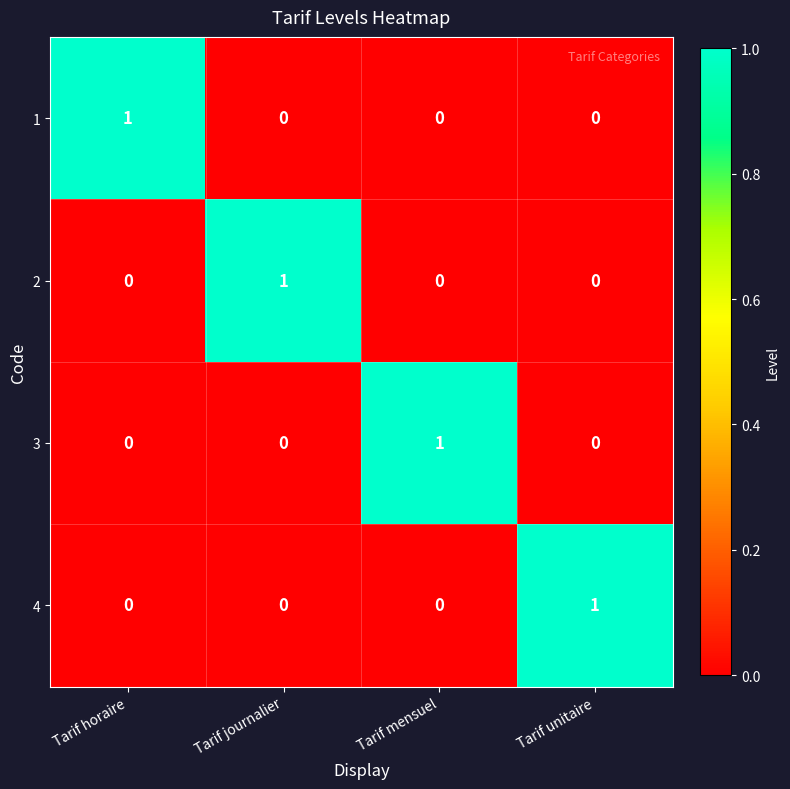

At which label does 4 reach its peak?

Tarif unitaire